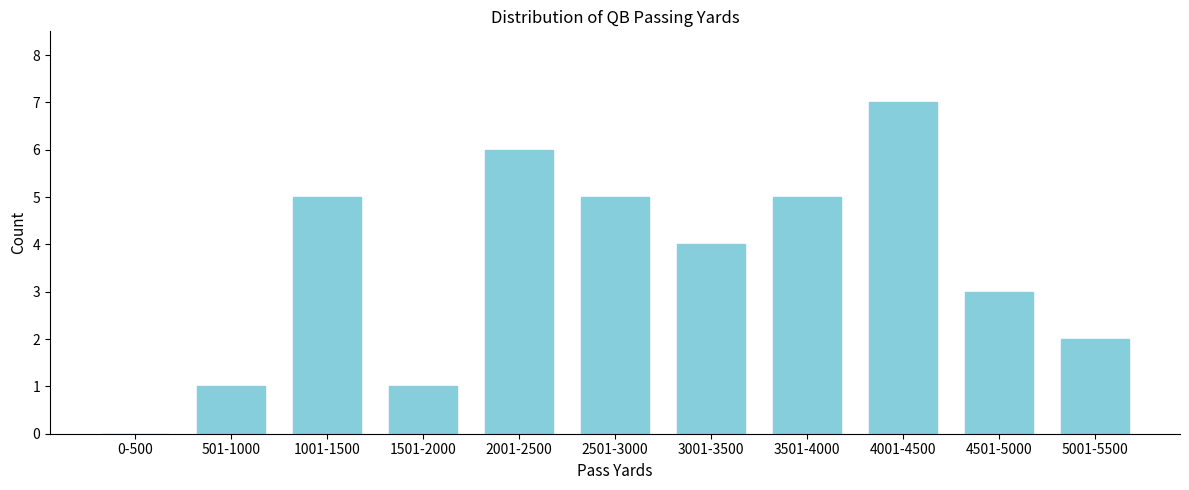

Reading right to left, transcribe all the data shown in this chart.

5001-5500=2	4501-5000=3	4001-4500=7	3501-4000=5	3001-3500=4	2501-3000=5	2001-2500=6	1501-2000=1	1001-1500=5	501-1000=1	0-500=0